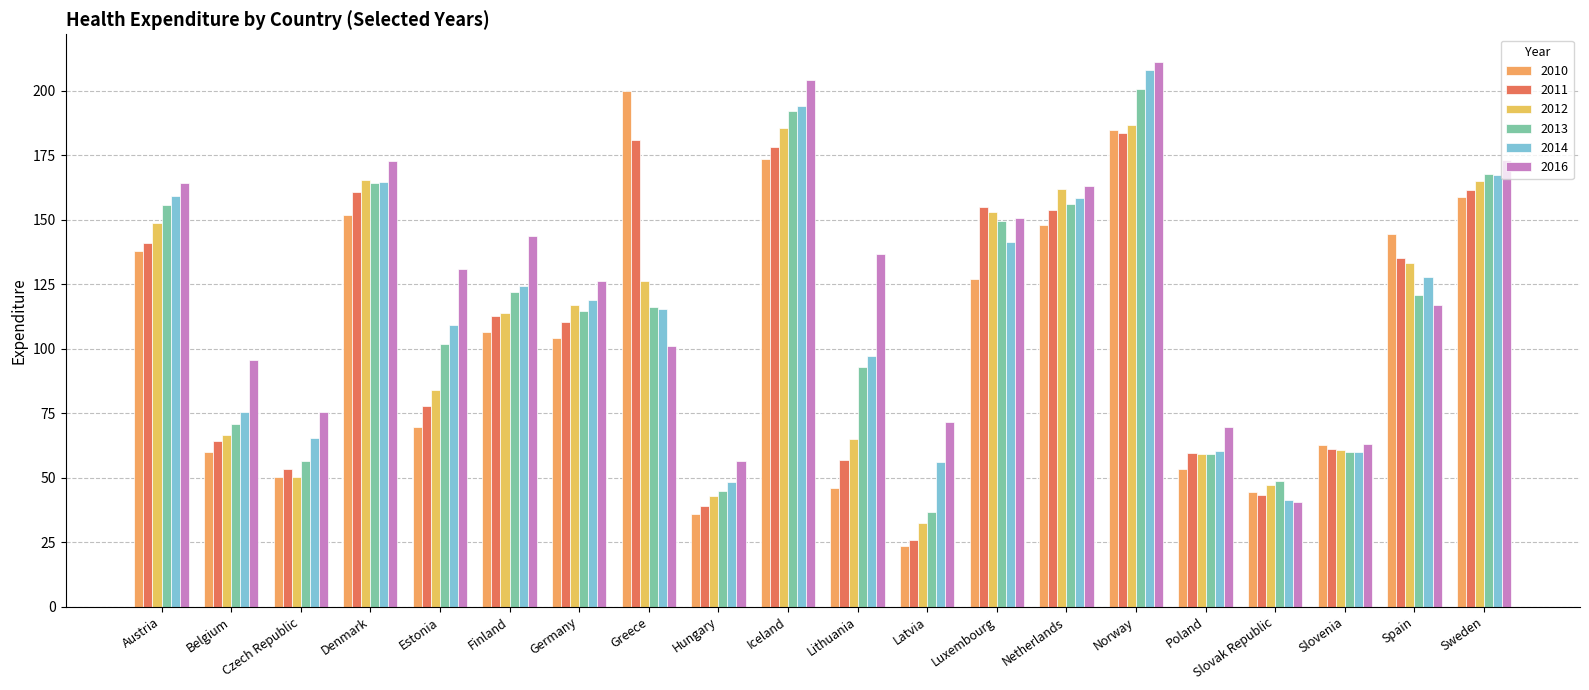

How many groups of bars are there?

20